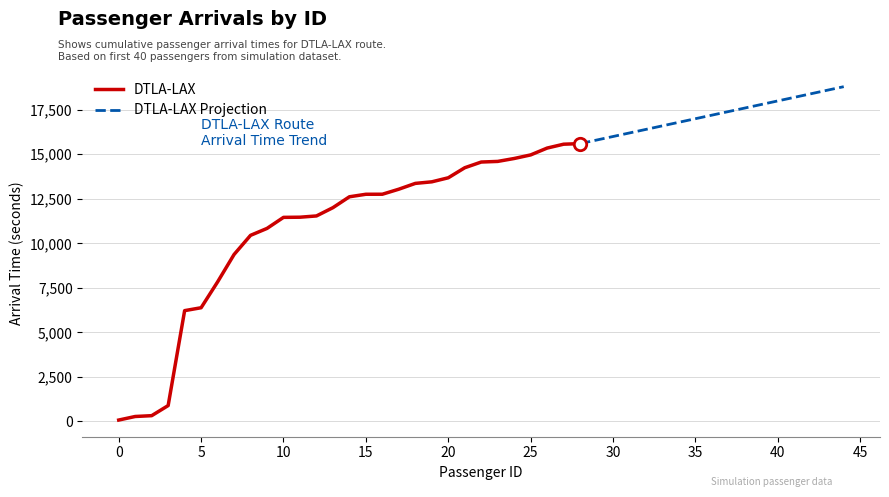

Approximately how many times larger is the value at 10 compared to 4?

1.8